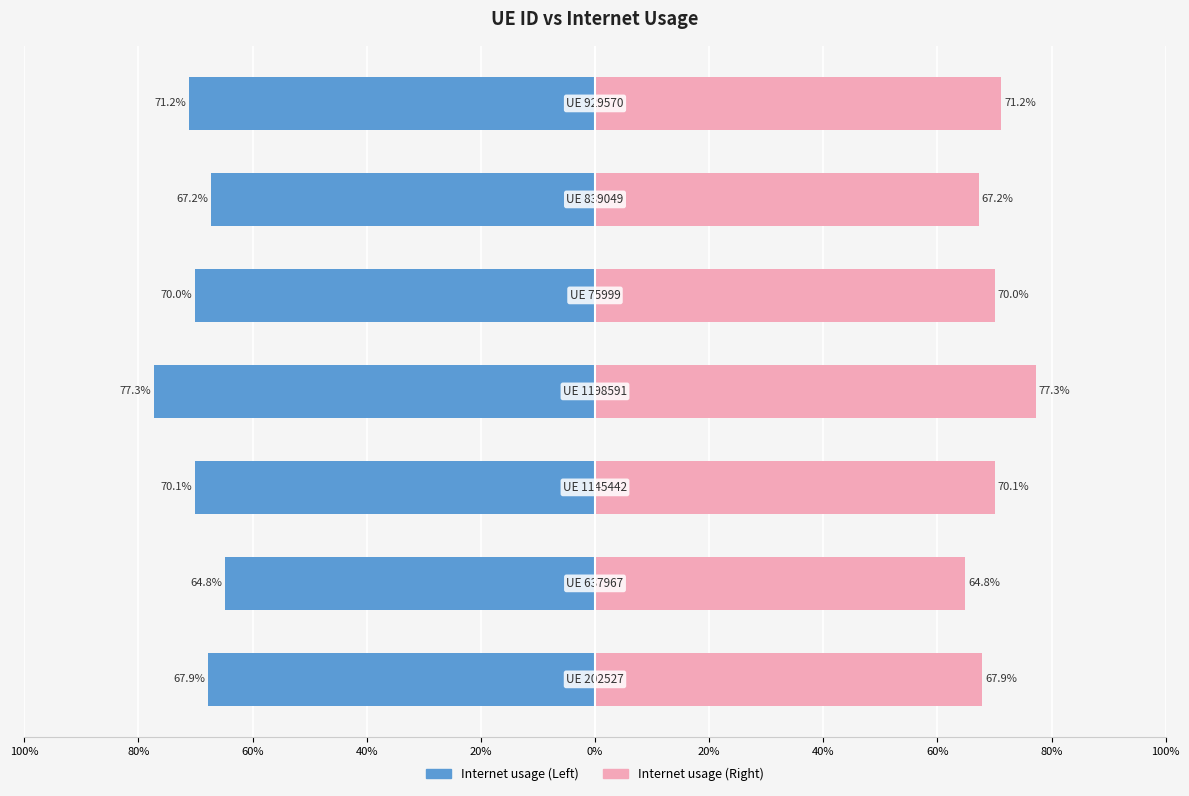

What are all the series names shown in the legend?

Internet usage (Left), Internet usage (Right)